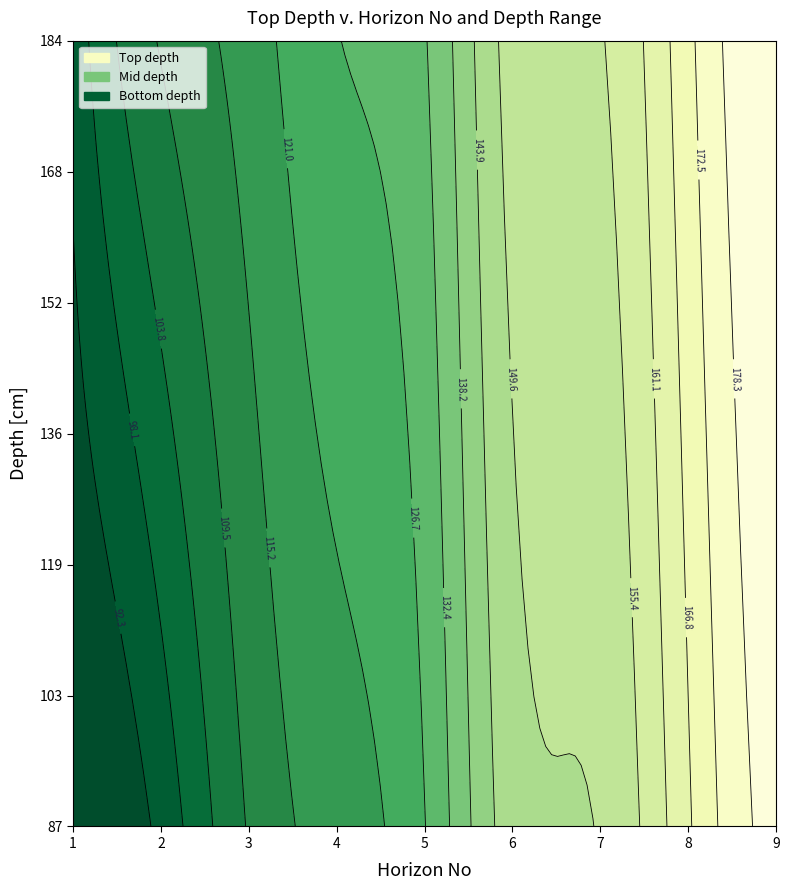

Where is 3 nearest to the value 133?

4